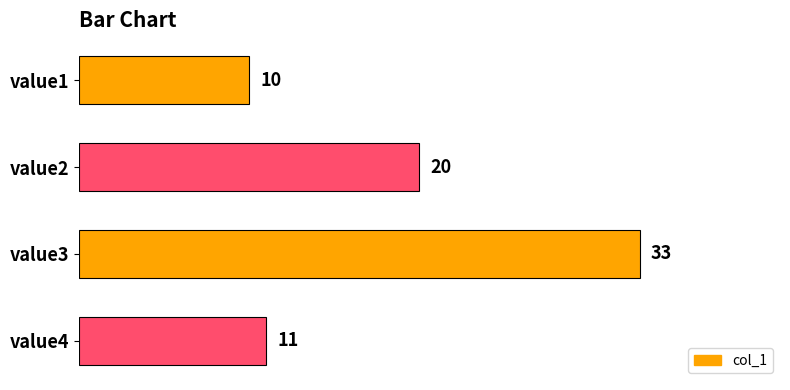

What is the difference between the second highest and minimum values?

10